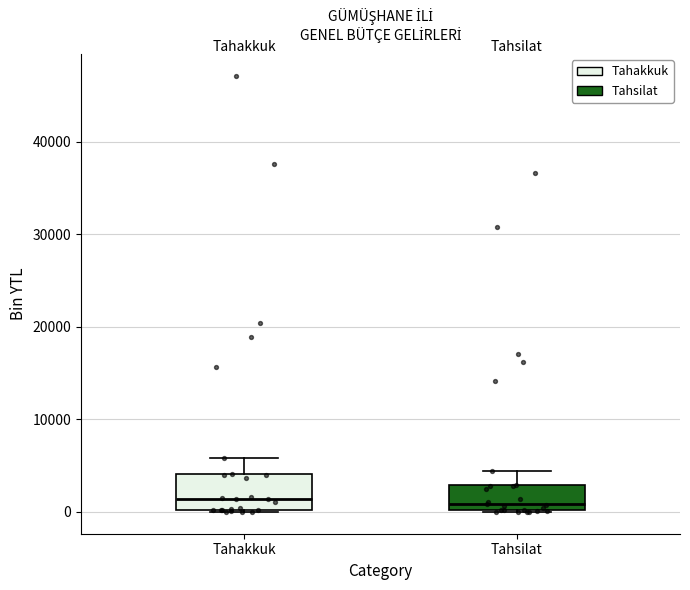

Reading left to right, transcribe this box plot: for each box, give where its median line is, the range the box spans, and where its two whiskers end, as read against the y-axis. The values are not printed on the chart, so give them approximately, as read against the axis.

Tahakkuk: median 1000, box 0 to 4000, whiskers 0 to 6000
Tahsilat: median 1000, box 0 to 3000, whiskers 0 to 4000